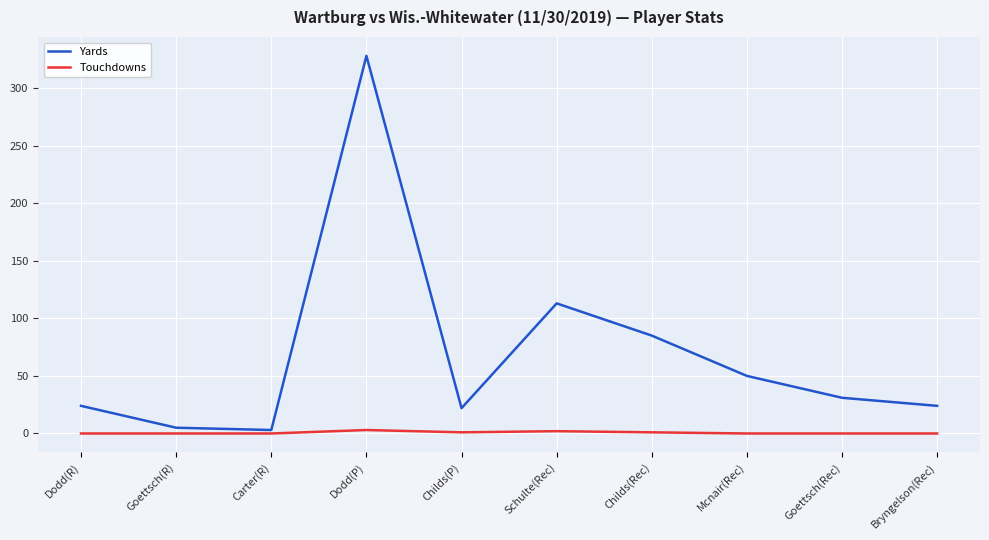

What is the minimum value for Yards?

3